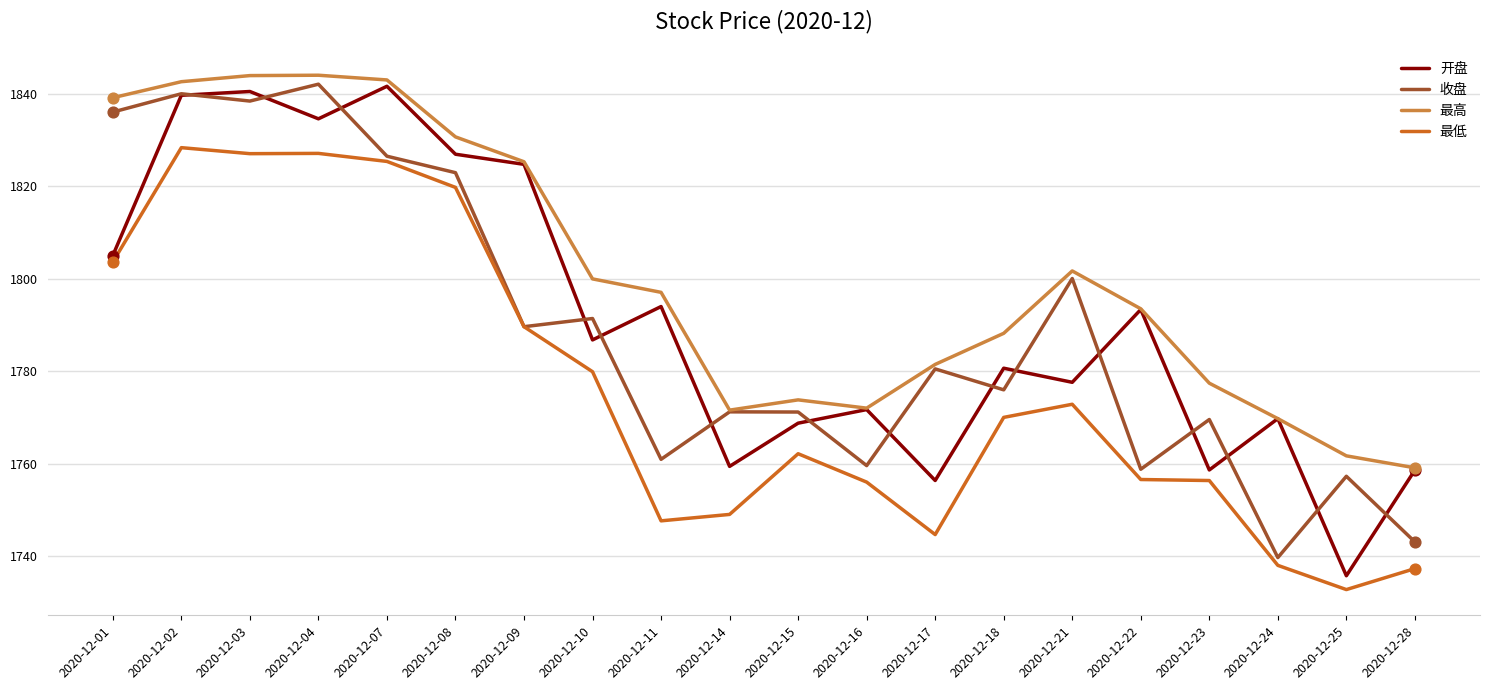

Is the value of 最高 at 2020-12-18 greater than the value of 开盘 at 2020-12-07?

No